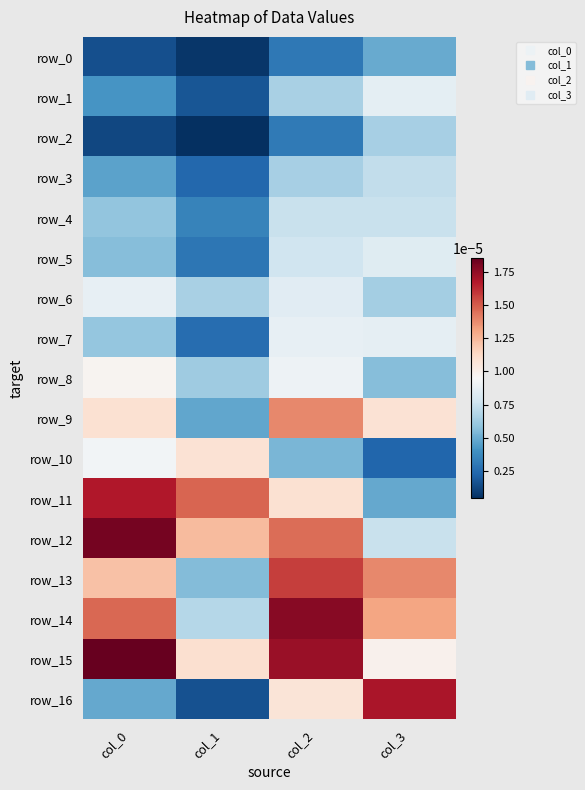

At which category is the sum across all series the highest?

col_2